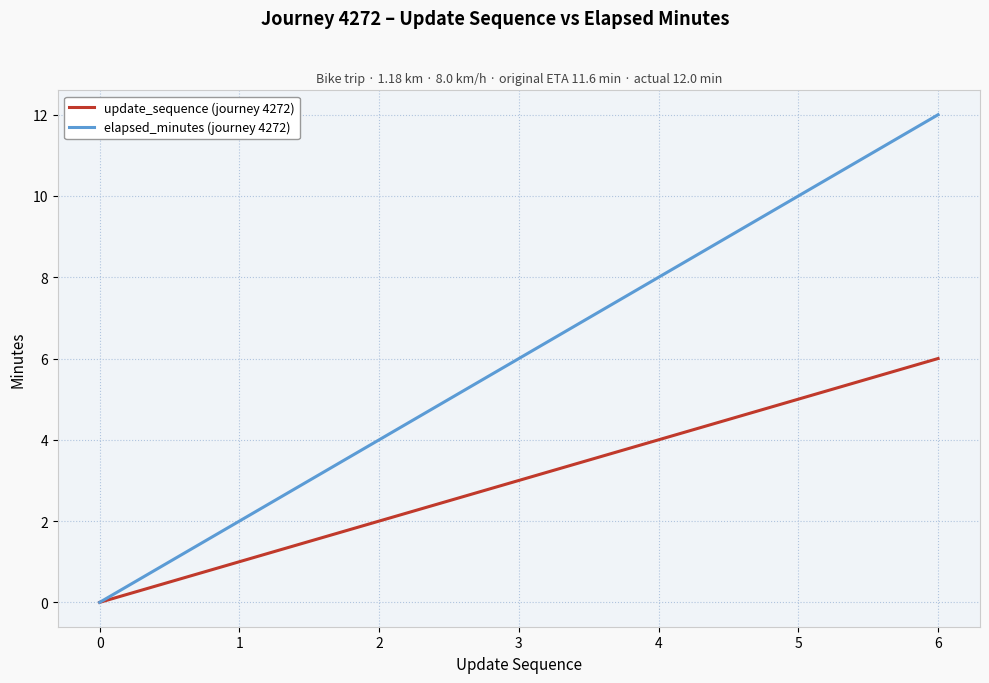

Count the elapsed_minutes (journey 4272) values in the range 2 to 10.

5